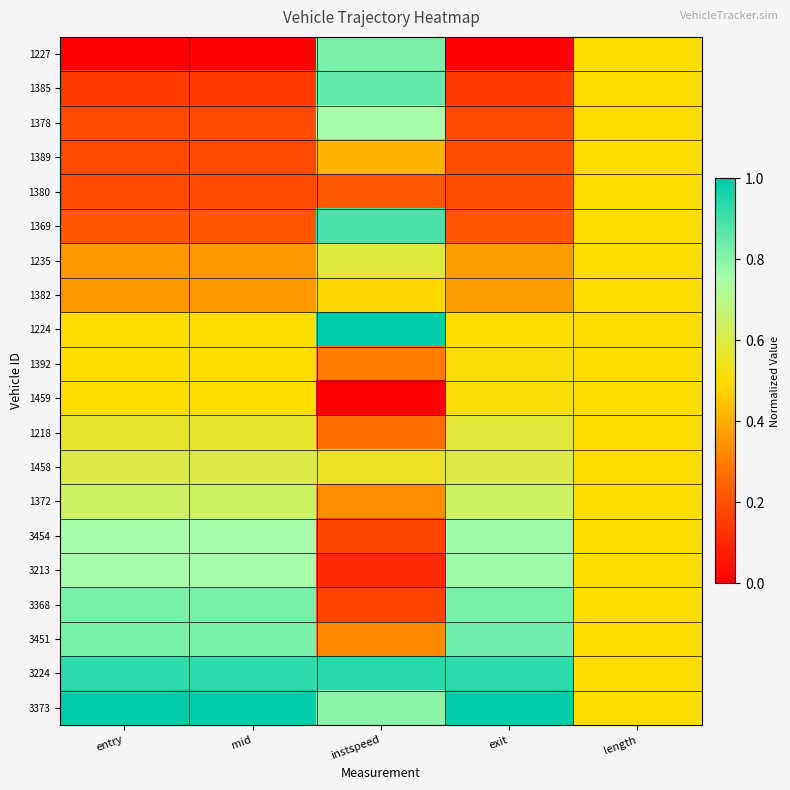

Which has a higher value, instspeed or exit?

instspeed